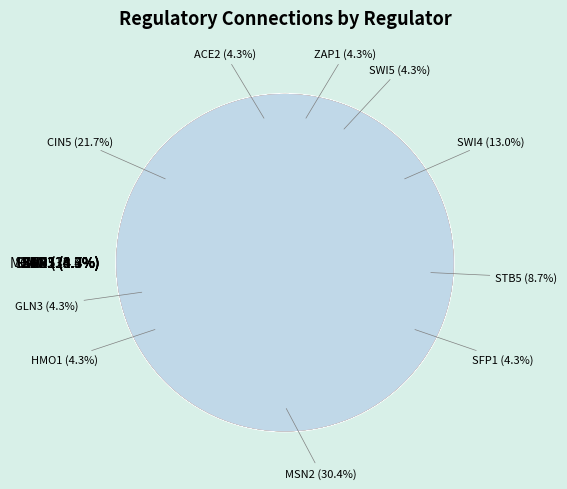

How many segments does this pie chart have?

15